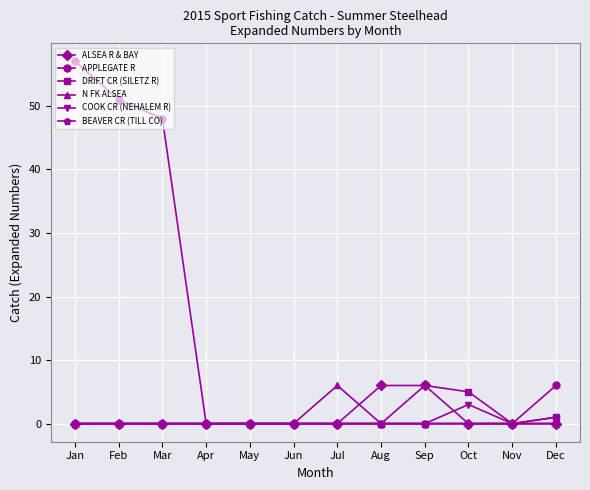

Reading right to left, transcribe all the data shown in this chart.

ALSEA R & BAY: 0	0	0	6	6	0	0	0	0	0	0	0
APPLEGATE R: 6	0	0	0	0	0	0	0	0	48	51	57
DRIFT CR (SILETZ R): 1	0	5	6	0	0	0	0	0	0	0	0
N FK ALSEA: 0	0	0	0	0	6	0	0	0	0	0	0
COOK CR (NEHALEM R): 0	0	3	0	0	0	0	0	0	0	0	0
BEAVER CR (TILL CO): 1	0	0	0	0	0	0	0	0	0	0	0